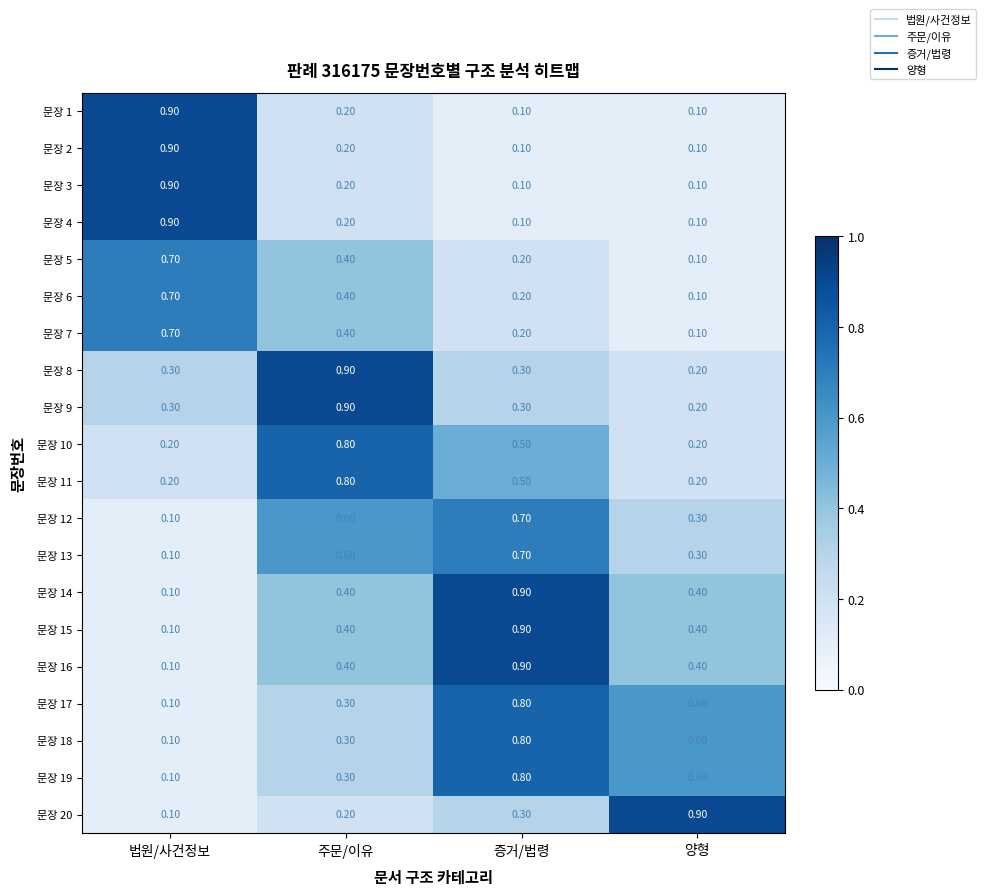

Where is 문장 18 nearest to the value 0?

법원/사건정보